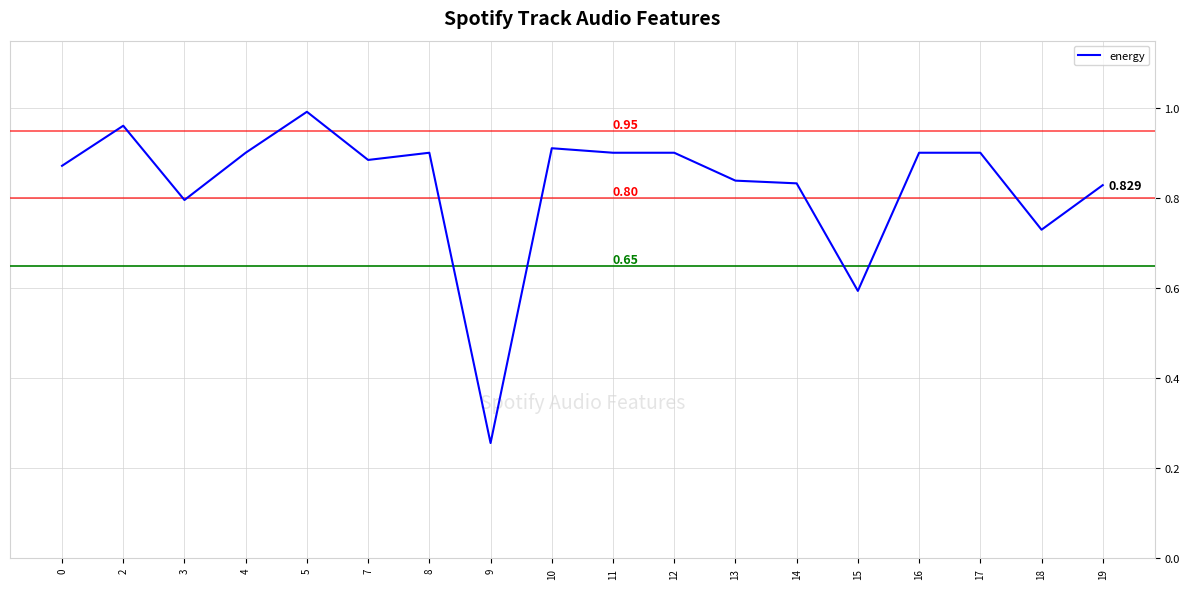

Which has a higher value, 2 or 7?

2